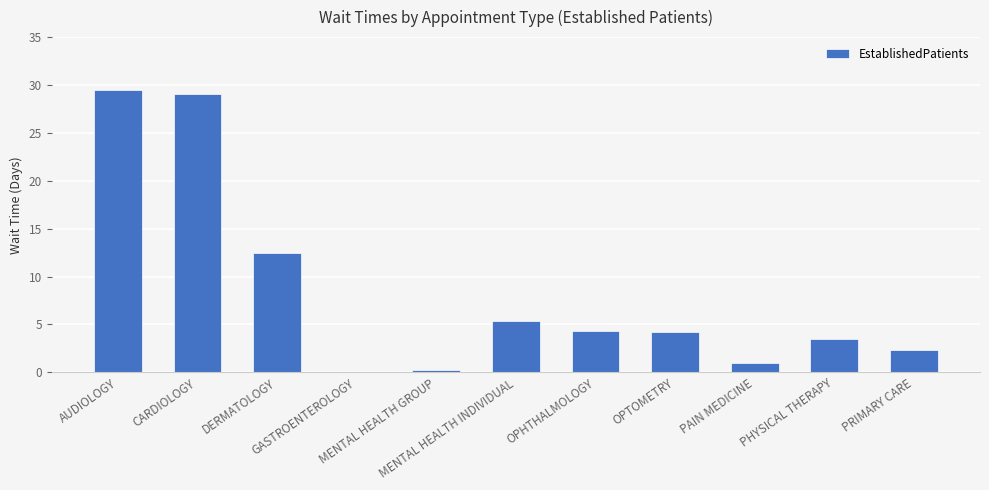

What is the maximum value shown in the chart?

29.5